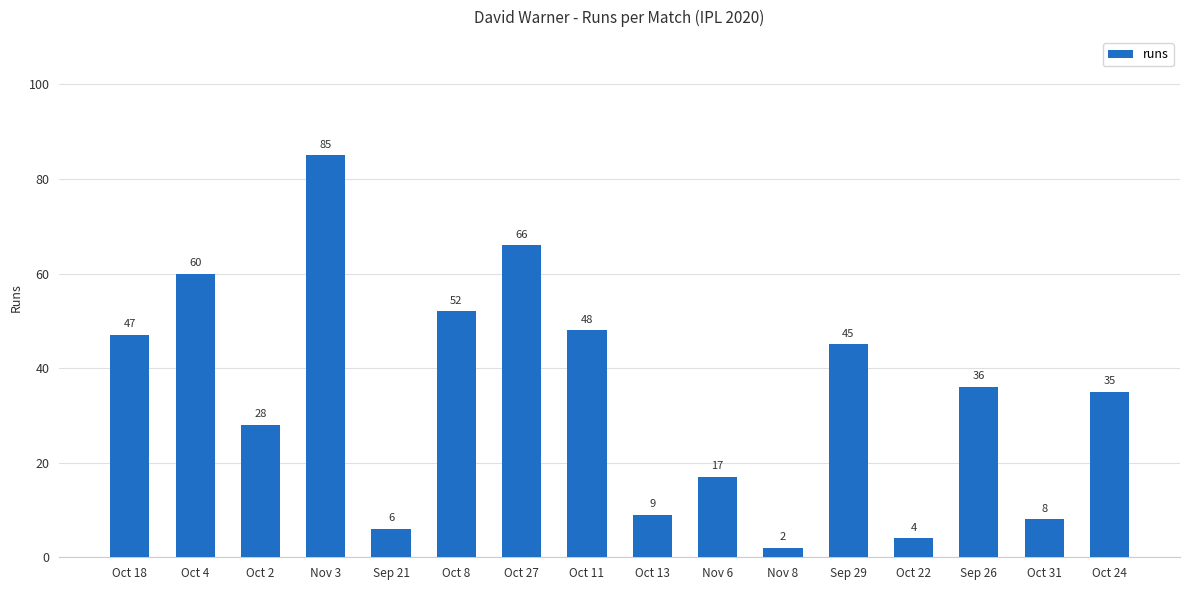

What is the difference between the values at Nov 3 and Oct 18?

38